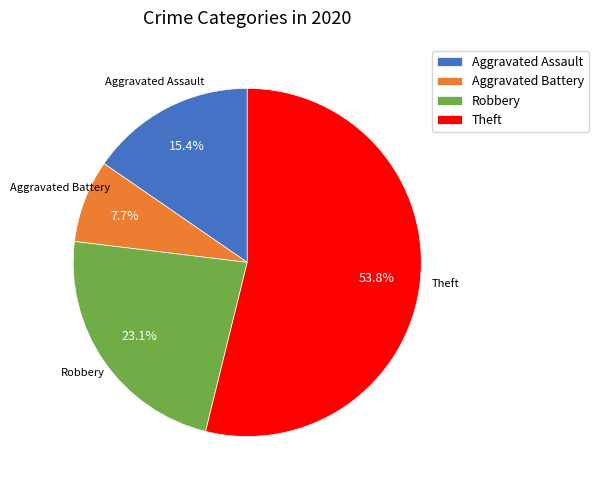

How many slices are in this pie chart?

4